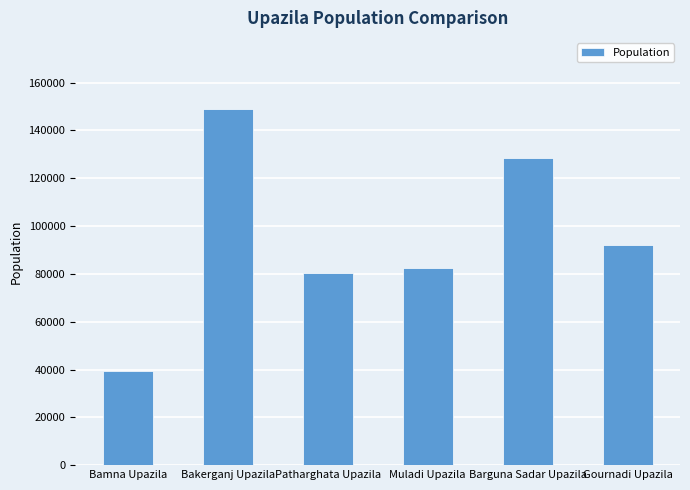

What is the difference between the maximum and second lowest values?

68381